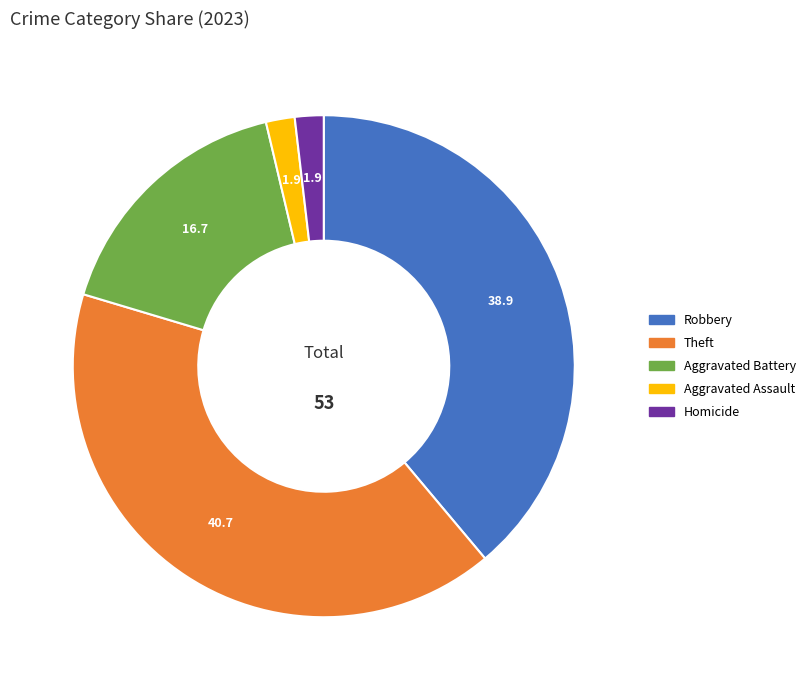

Count the number of slices in the pie.

5